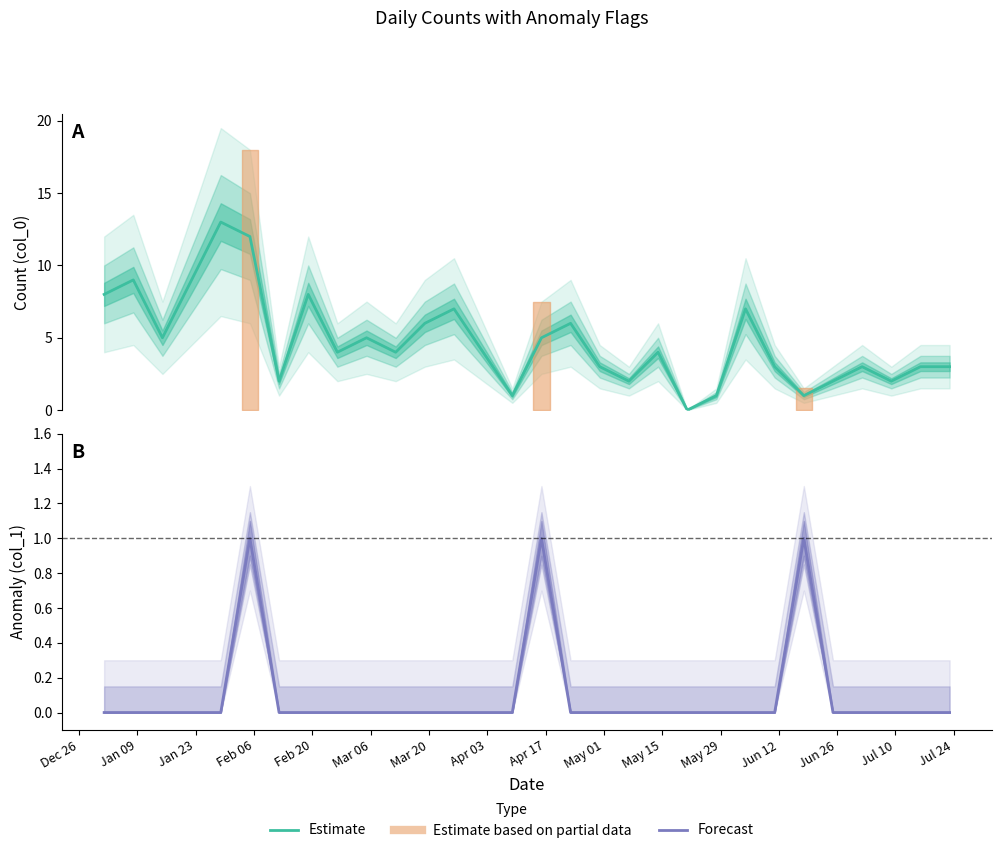

Which series has the largest range (max minus min)?

Estimate